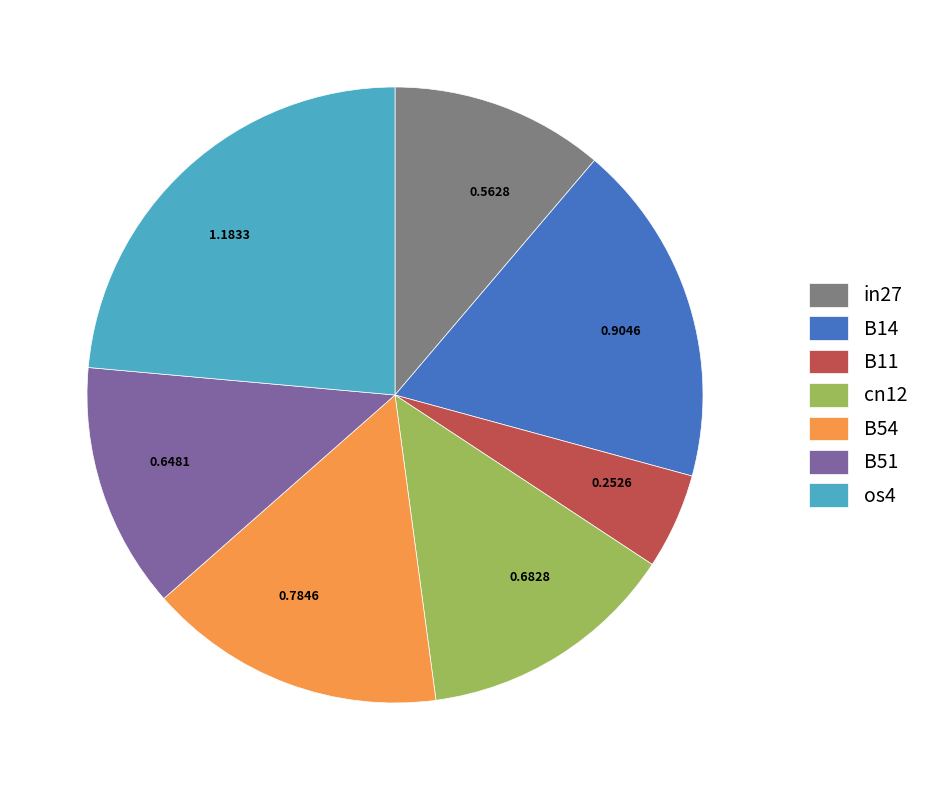

True or false: B54 accounts for 16% of the total.

True